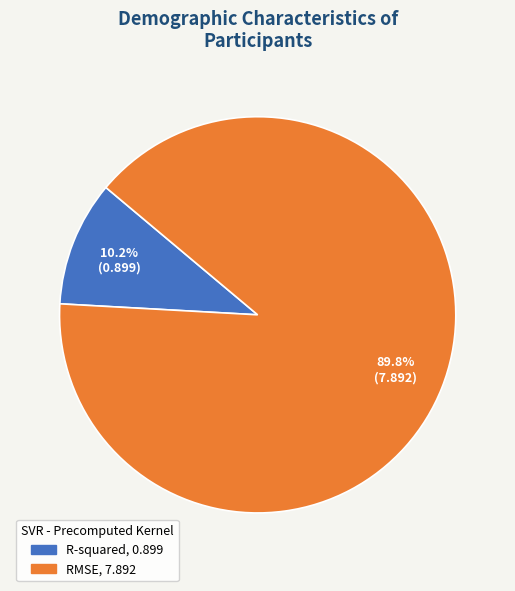

Rank the categories by value from lowest to highest.

R-squared, RMSE